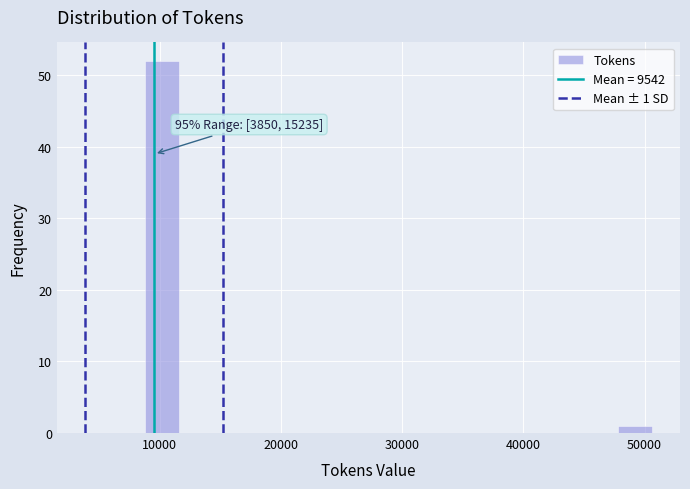

Around what value on the x-axis is the tallest bar? Give the approximate position of its centre, as read against the axis.

10000